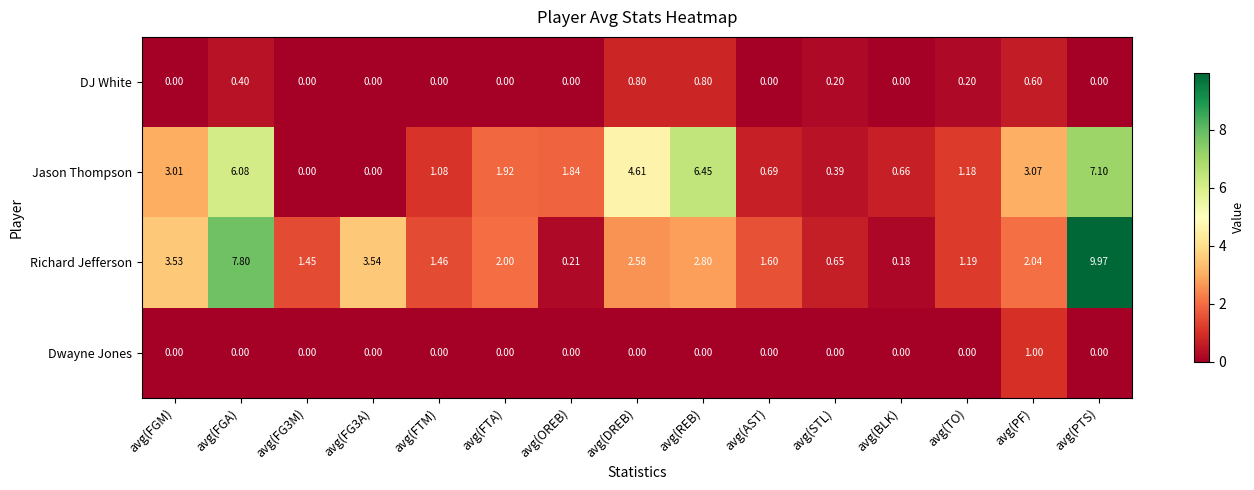

Which series changed the most between avg(PF) and avg(PTS)?

Richard Jefferson